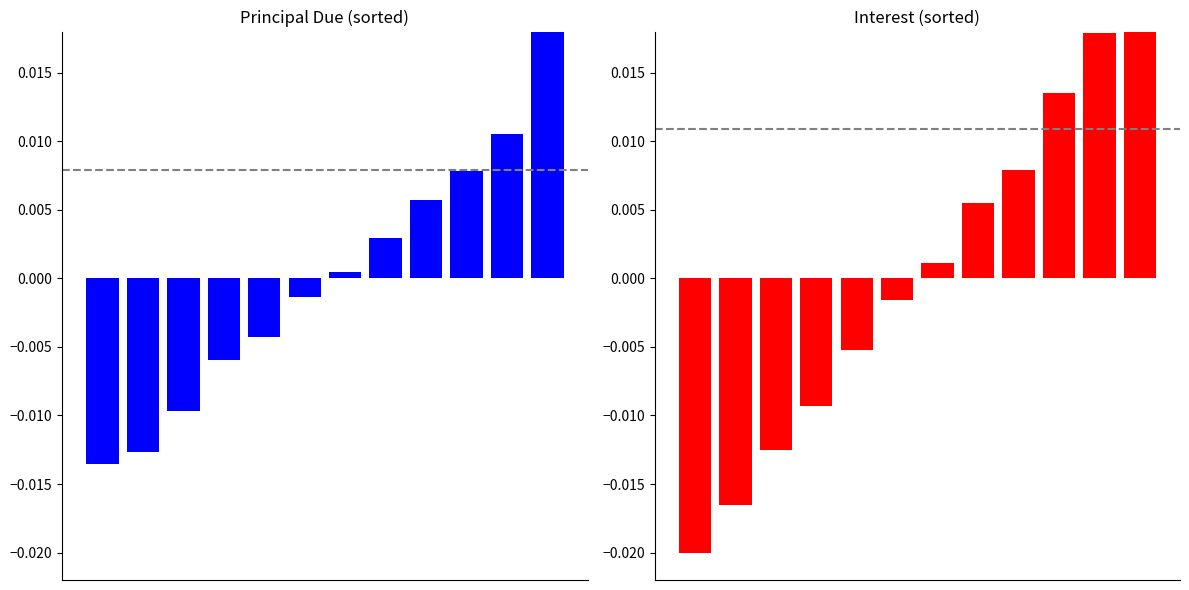

How many values in the Principal Due series exceed 0?

6